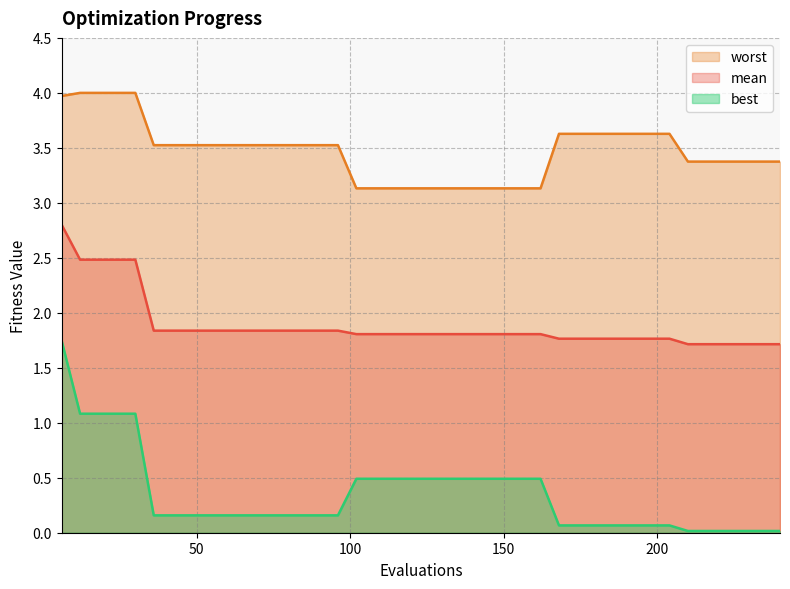

True or false: mean and best cross at least once.

False